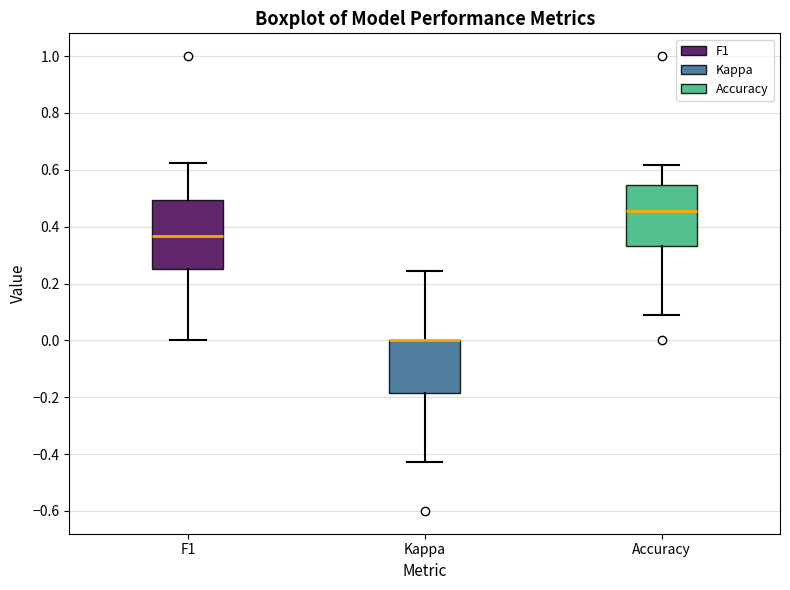

Reading left to right, transcribe this box plot: for each box, give where its median line is, the range the box spans, and where its two whiskers end, as read against the y-axis. The values are not printed on the chart, so give them approximately, as read against the axis.

F1: median 0.36, box 0.26 to 0.50, whiskers 0.00 to 0.62
Kappa: median 0.00 (drawn on the box's upper edge), box -0.18 to 0.00, whiskers -0.42 to 0.24
Accuracy: median 0.46, box 0.34 to 0.54, whiskers 0.10 to 0.62